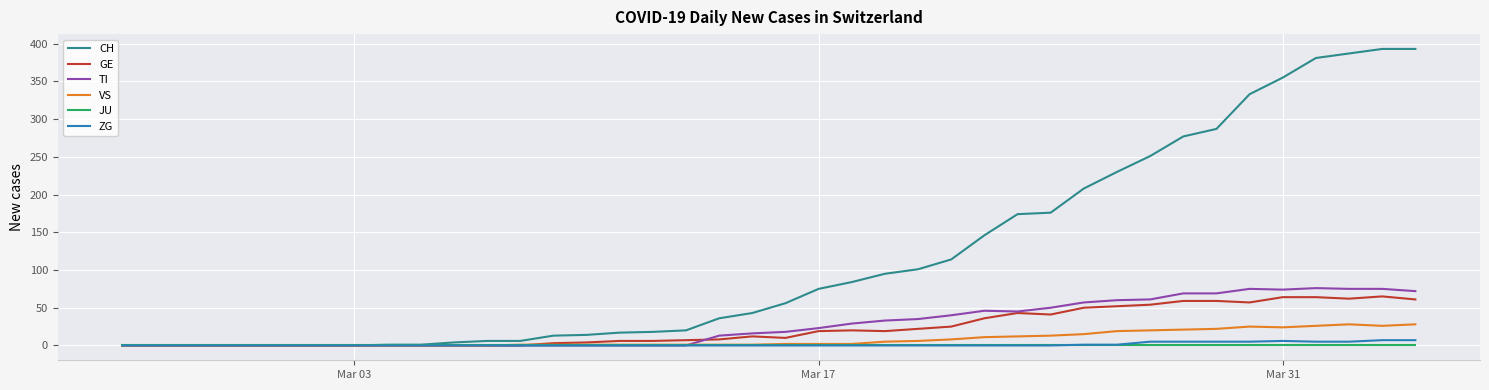

Which series has the largest total across all categories?

CH